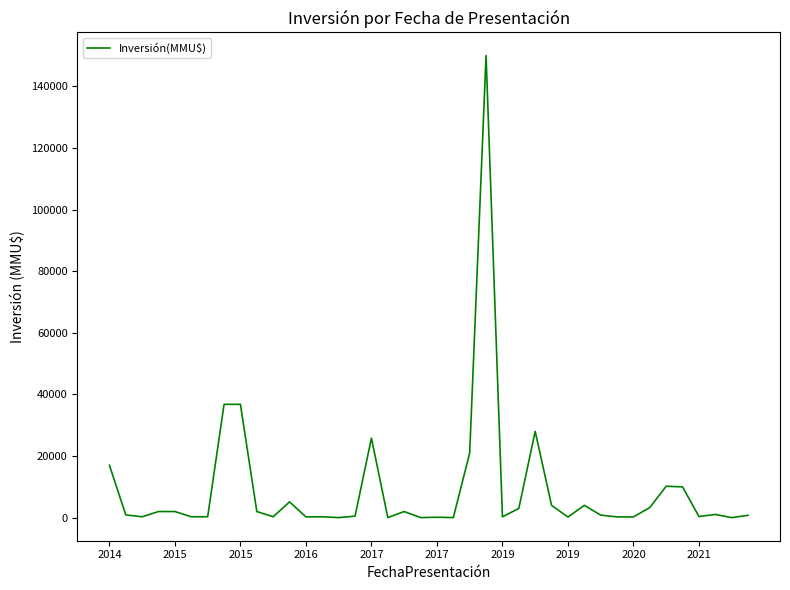

What is the difference between the maximum and minimum values?

149975